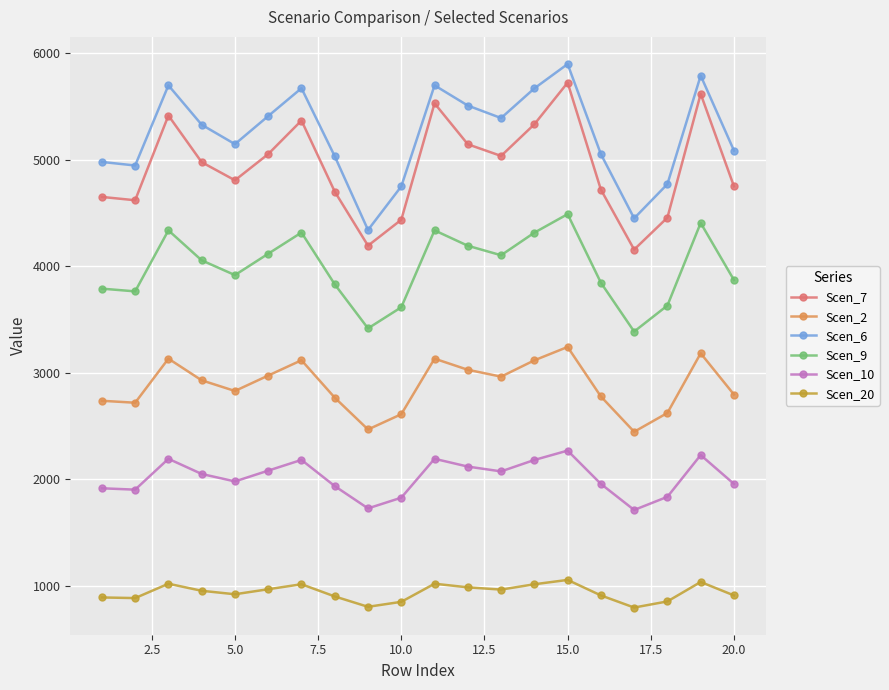

What are all the series names shown in the legend?

Scen_7, Scen_2, Scen_6, Scen_9, Scen_10, Scen_20